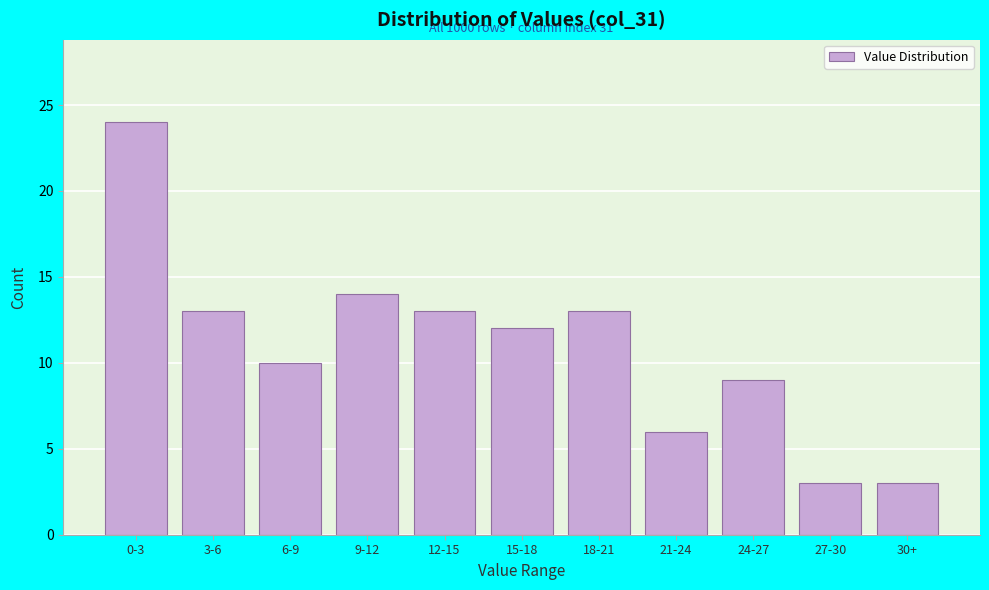

Reading left to right, extract all data points from this chart.

24	13	10	14	13	12	13	6	9	3	3